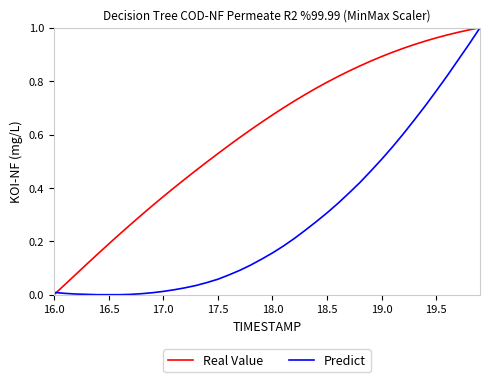

Which series has the largest total across all categories?

Real Value